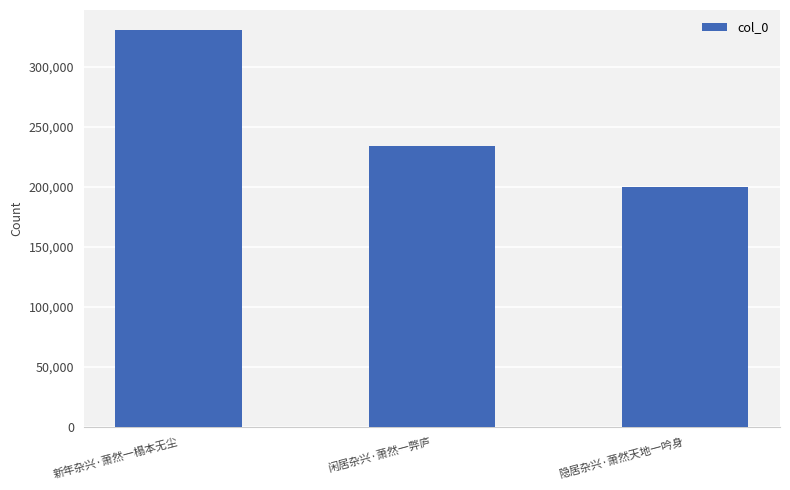

What is the smallest value displayed?

200179